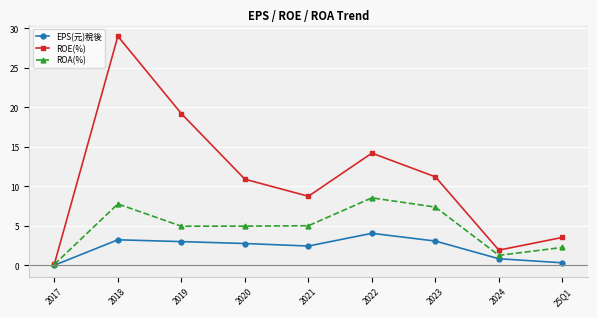

Which category has the lowest value across all series?

2017